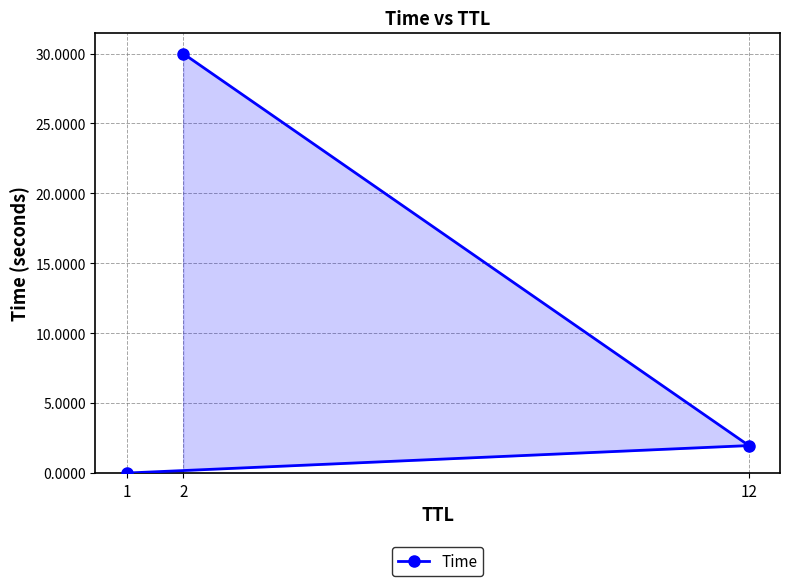

What is the sum of all values?

32.0